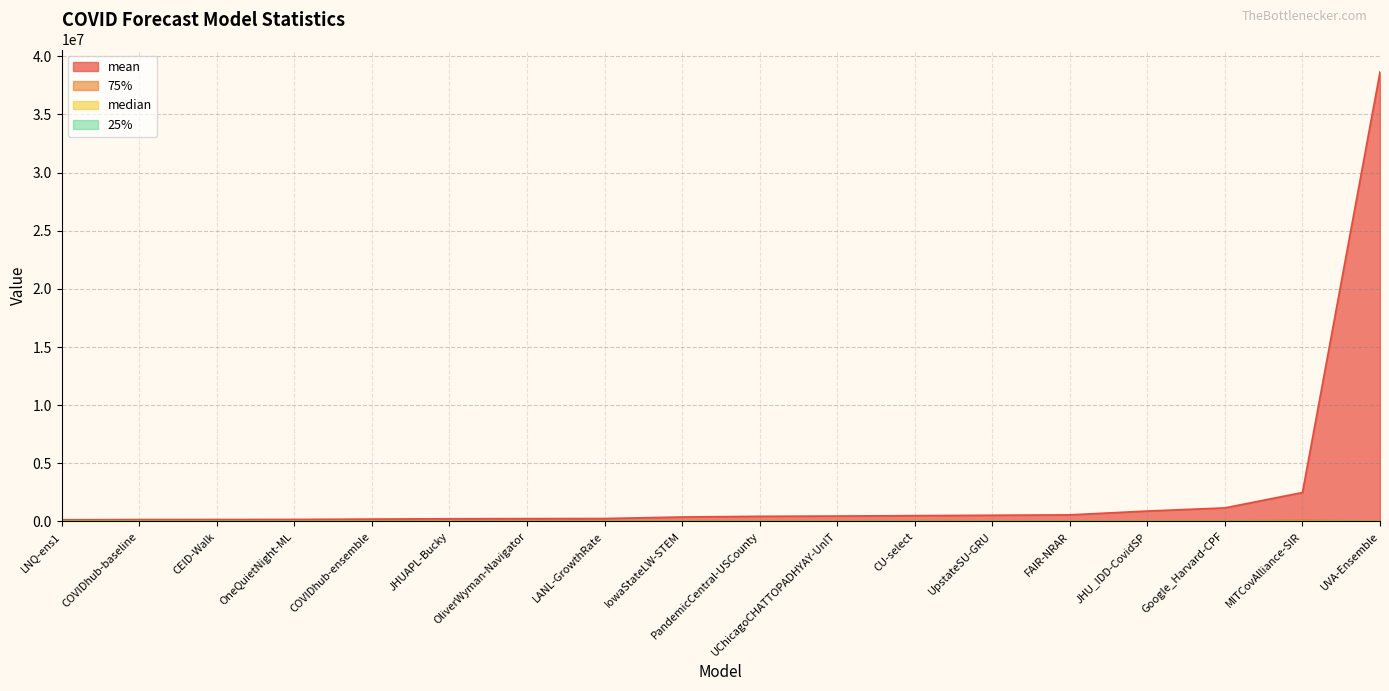

What are all the series names shown in the legend?

mean, 75%, median, 25%